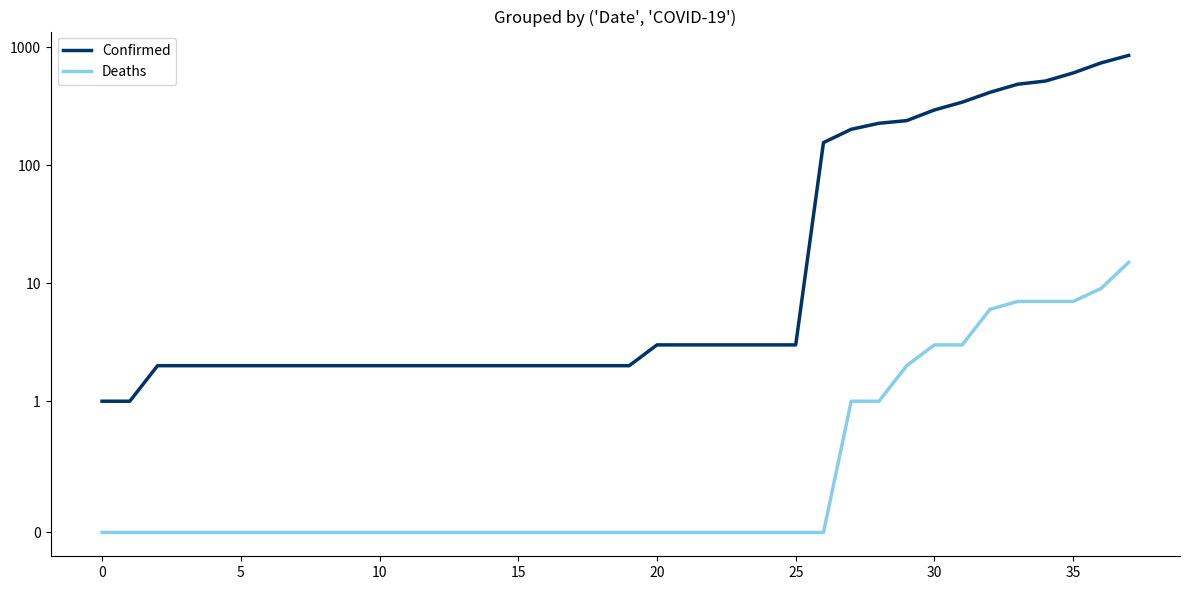

What is the label of the 10th point from the right?

28